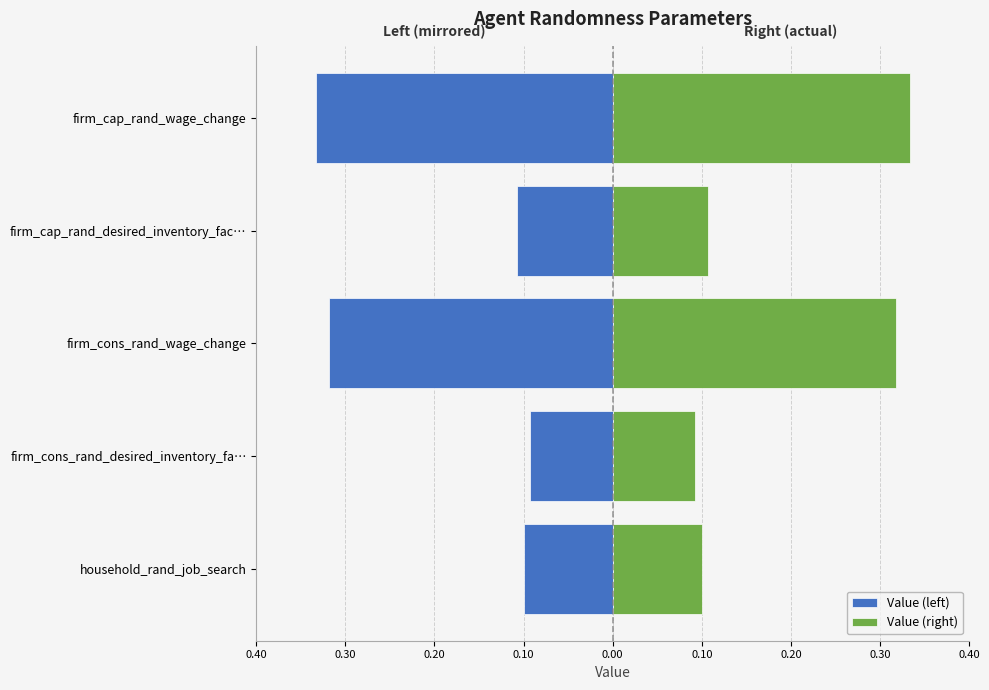

Which series has the largest total across all categories?

Value (right)